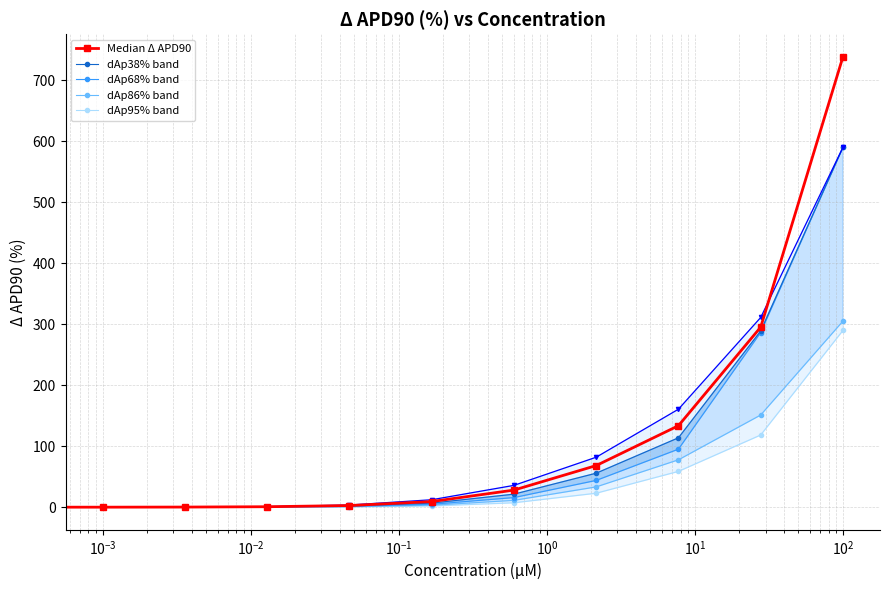

At which category is the sum across all series the highest?

10